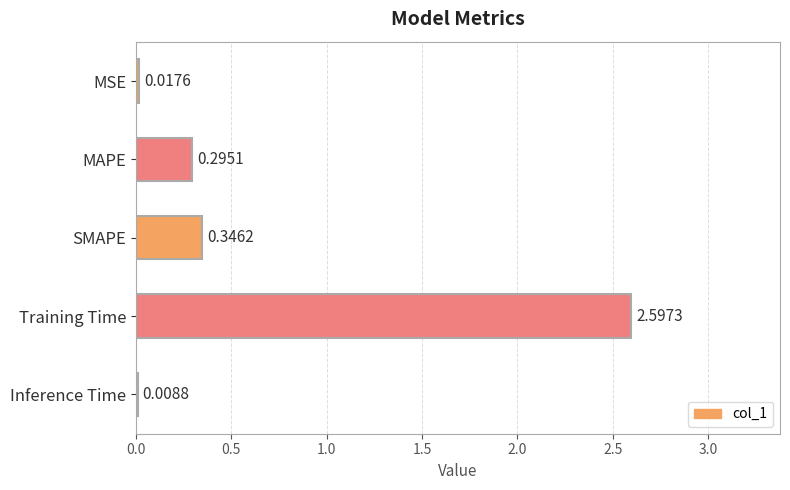

What is the change in value from MSE to MAPE?

+0.3